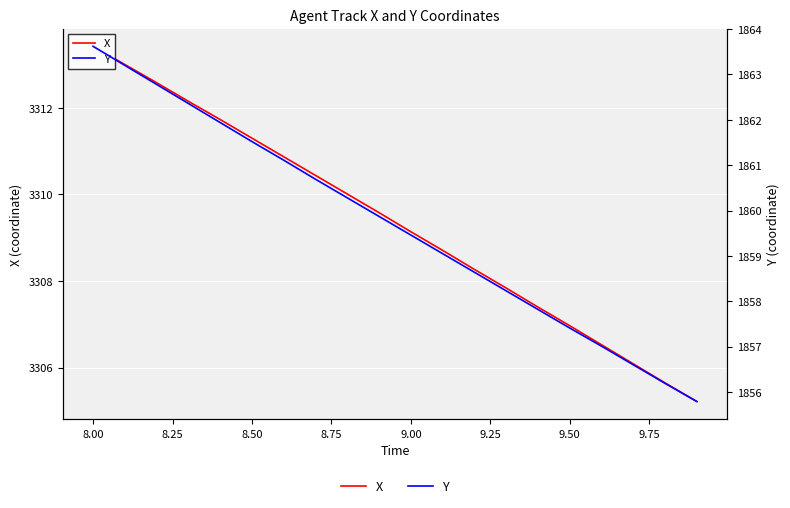

True or false: Y and X intersect in this chart.

False